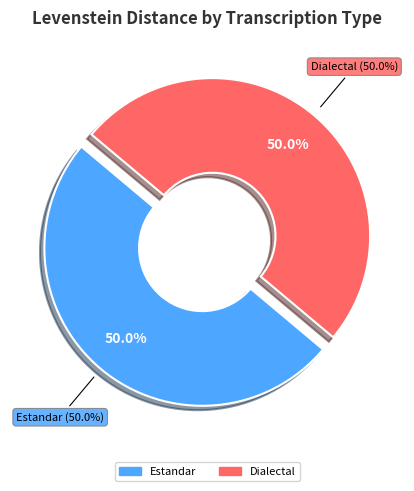

The Dialectal_normalizada slice represents 0% of the pie. True or false?

True